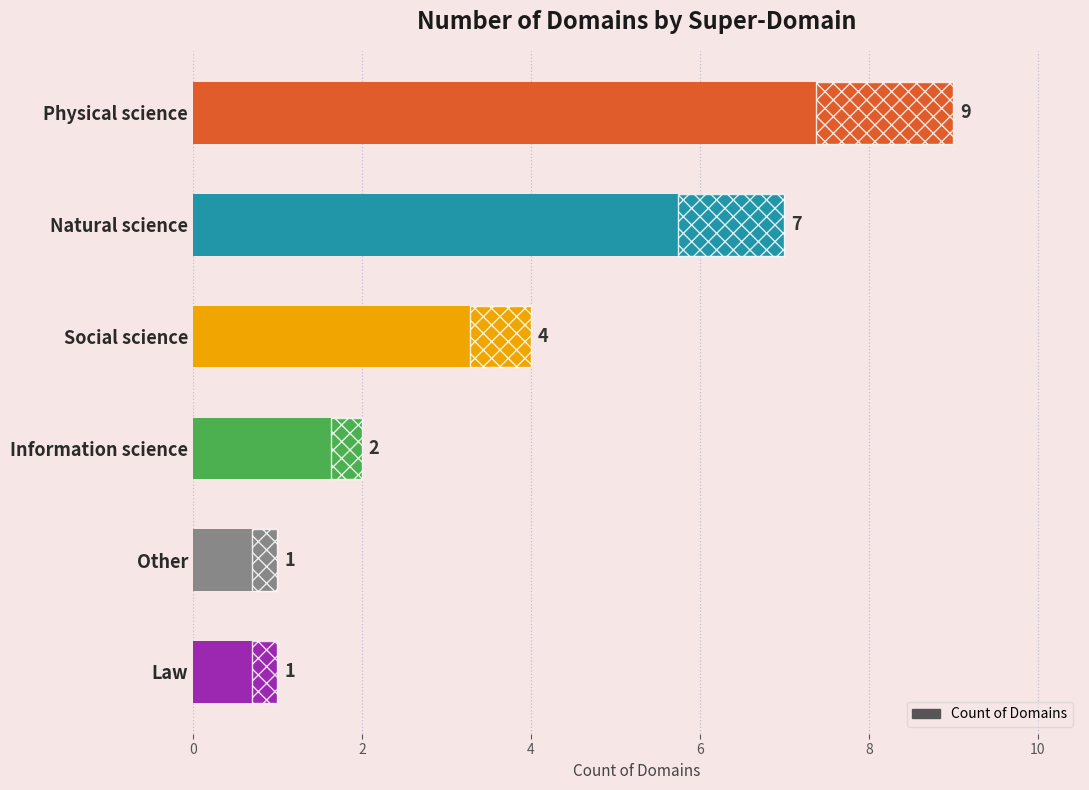

How many data points are less than 4?

3